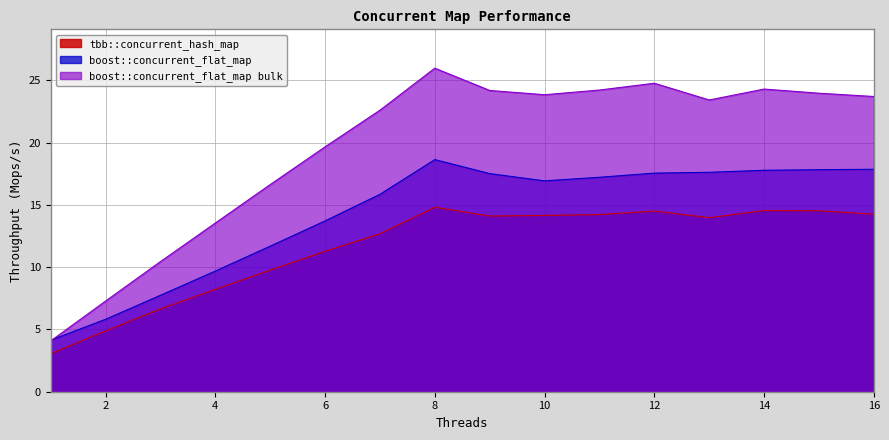

How many lines are shown in the chart?

3